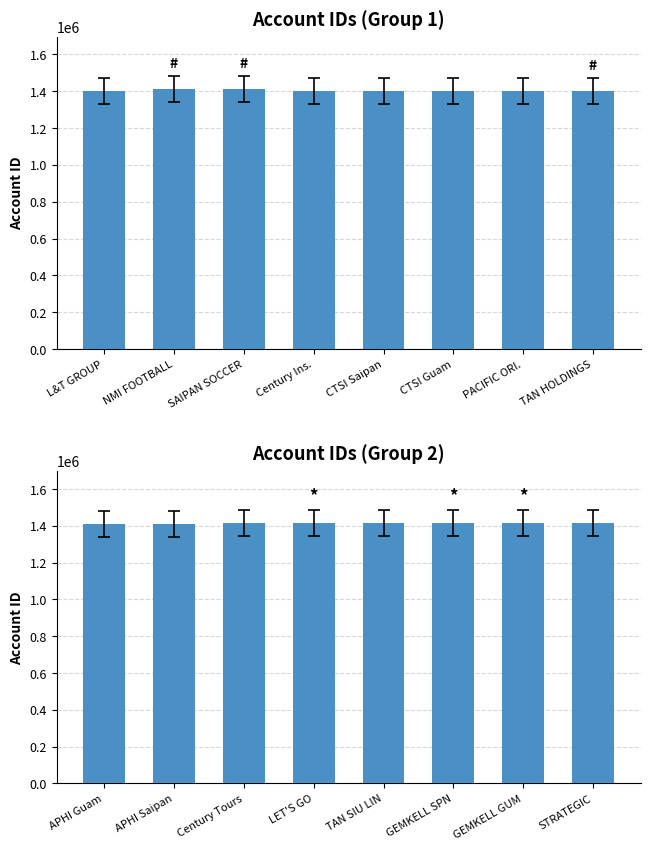

Rank the series by their average value, from highest to lowest.

Account ID (Group 2), Account ID (Group 1)